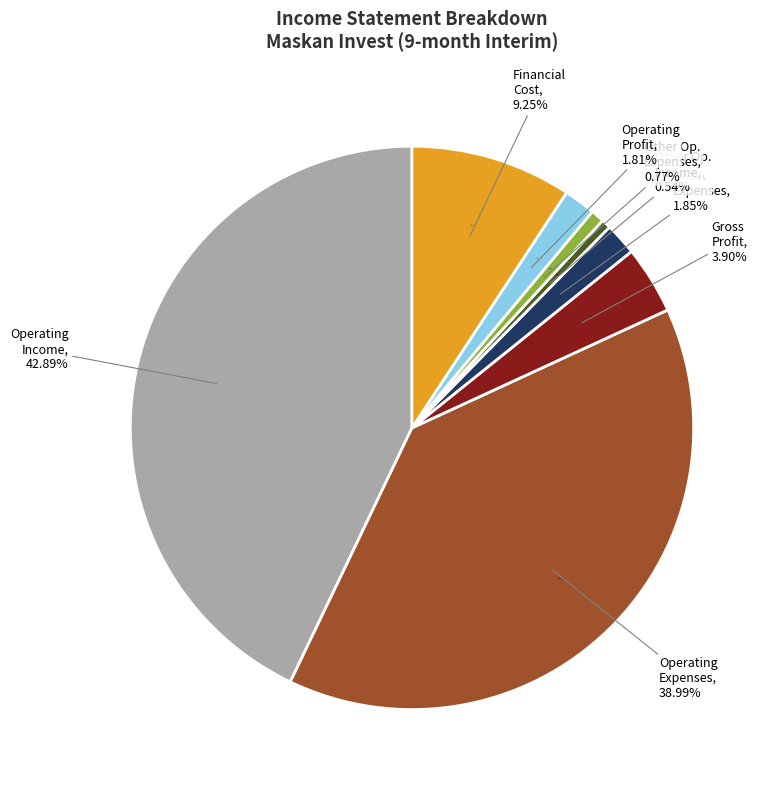

To the nearest percent, what is the combined percentage of financial_cost and operating_profit?

11%